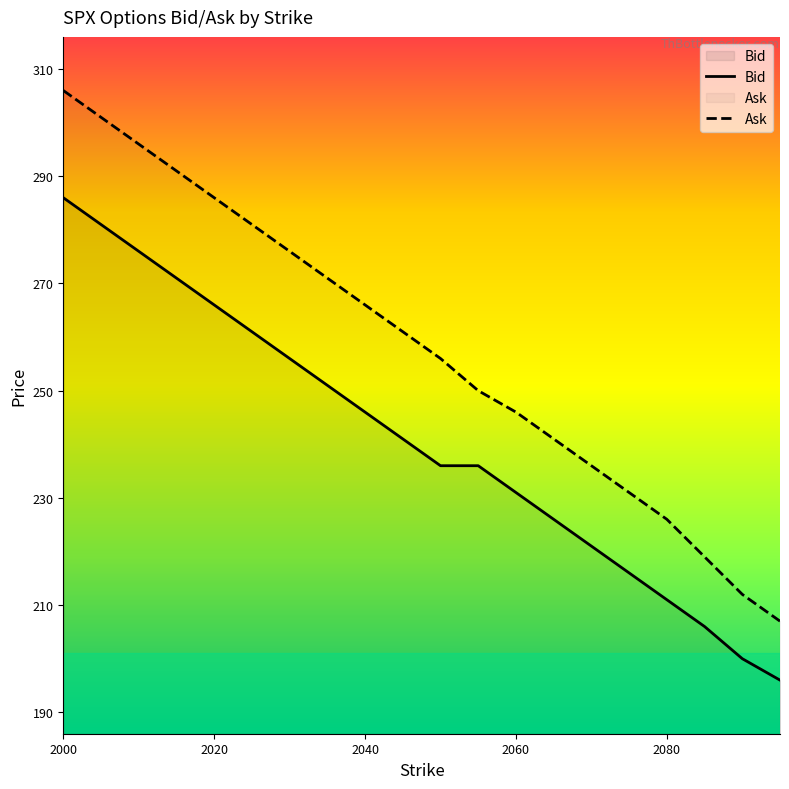

What is the greatest value displayed?

306